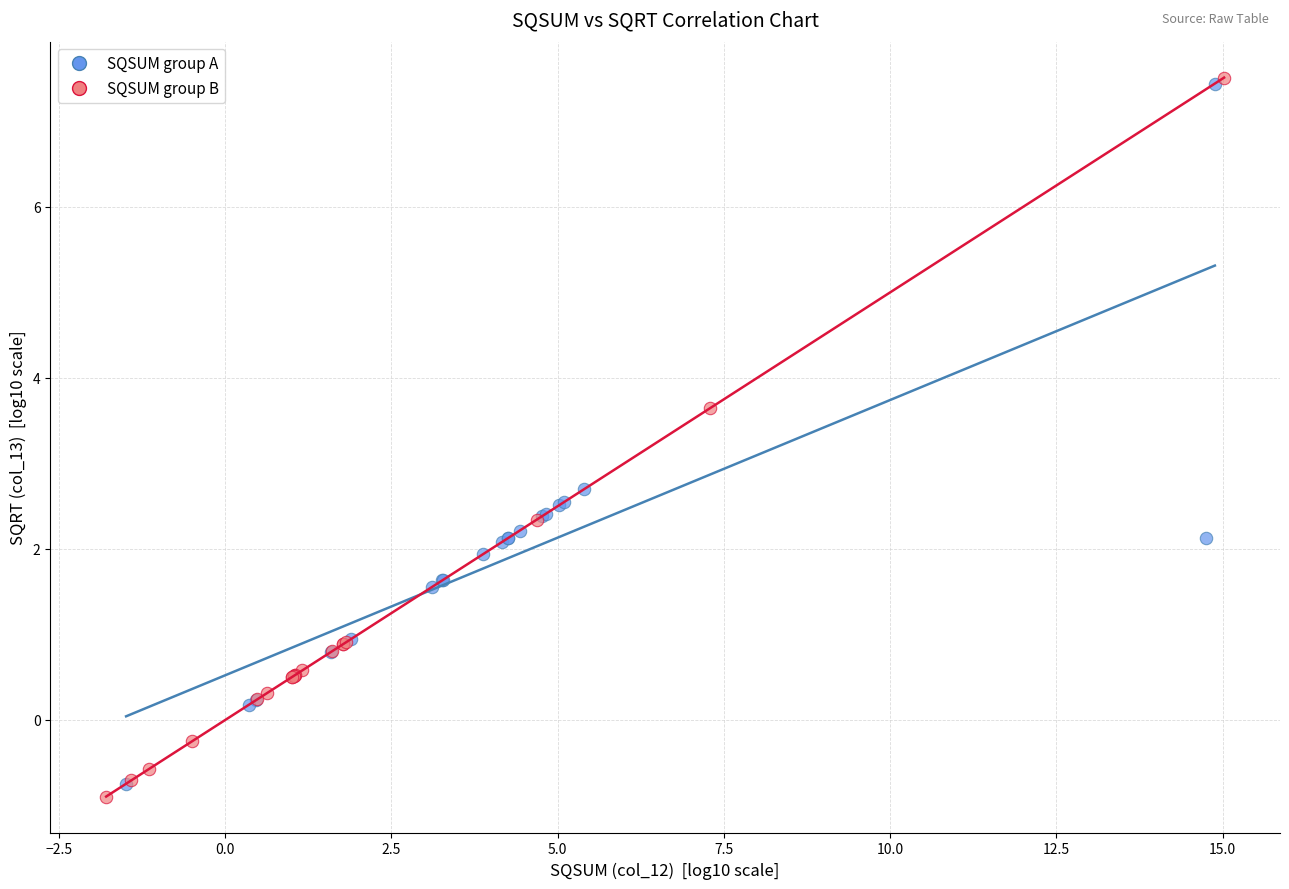

Which series reaches the minimum Y coordinate?

SQSUM group B